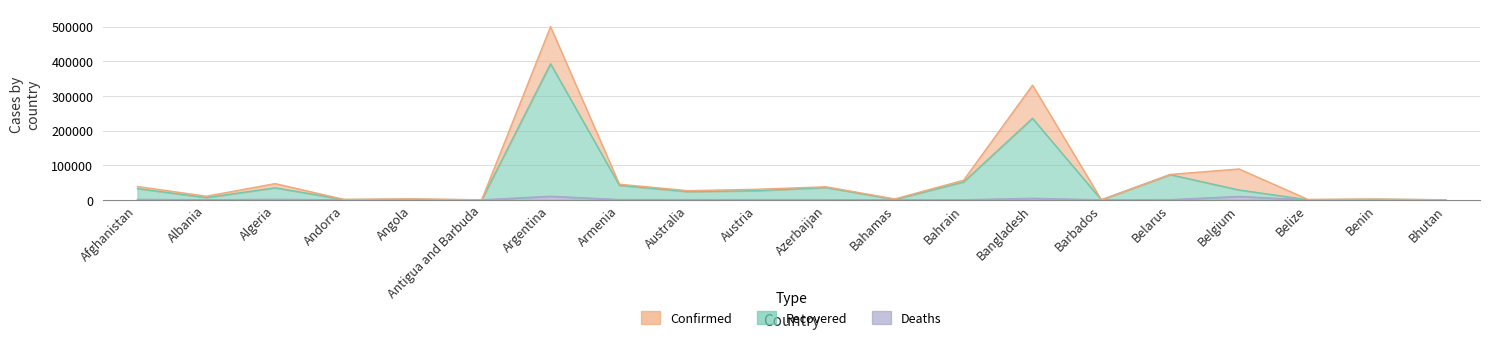

List the series in order of their overall mean, highest first.

Confirmed, Recovered, Deaths